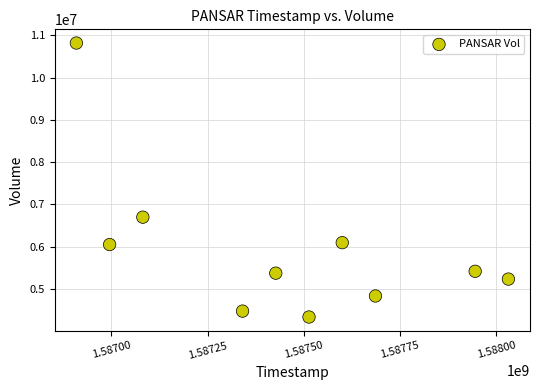

What Y value in the scatter plot is closest to 7574550?

6695700